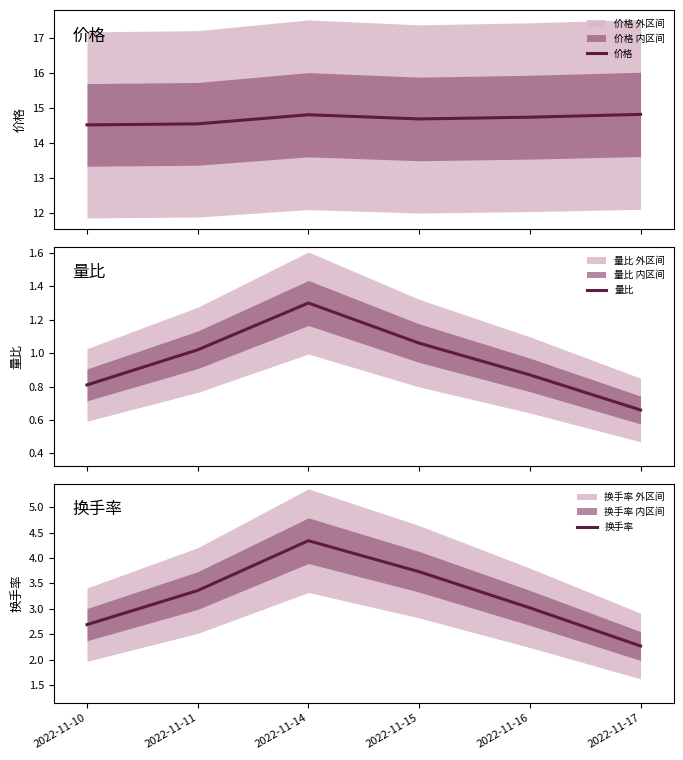

What is the difference between the maximum and minimum values in the 量比 series?

0.6